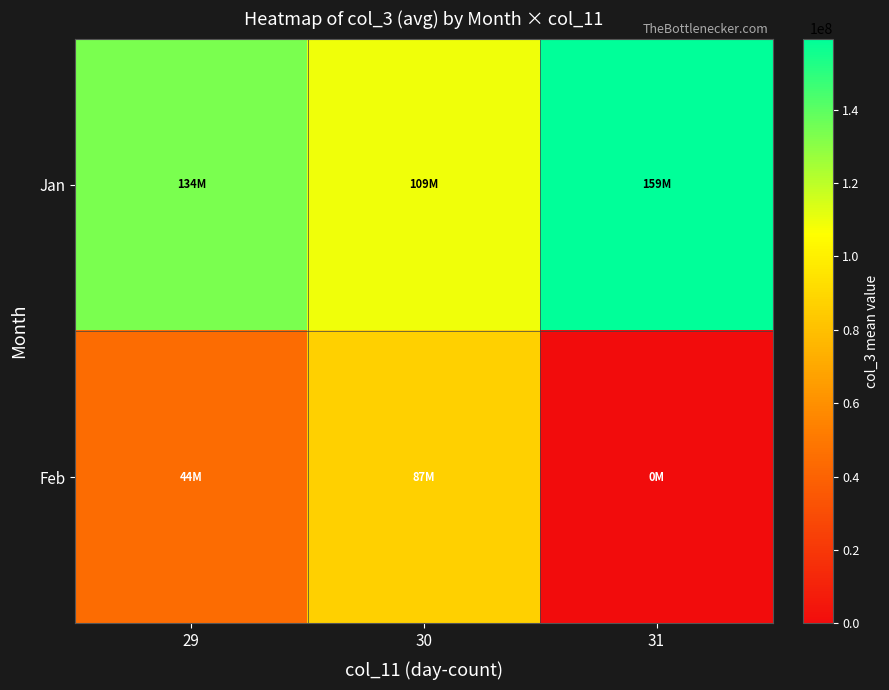

Between 29 and 31, which series saw the biggest shift?

Feb